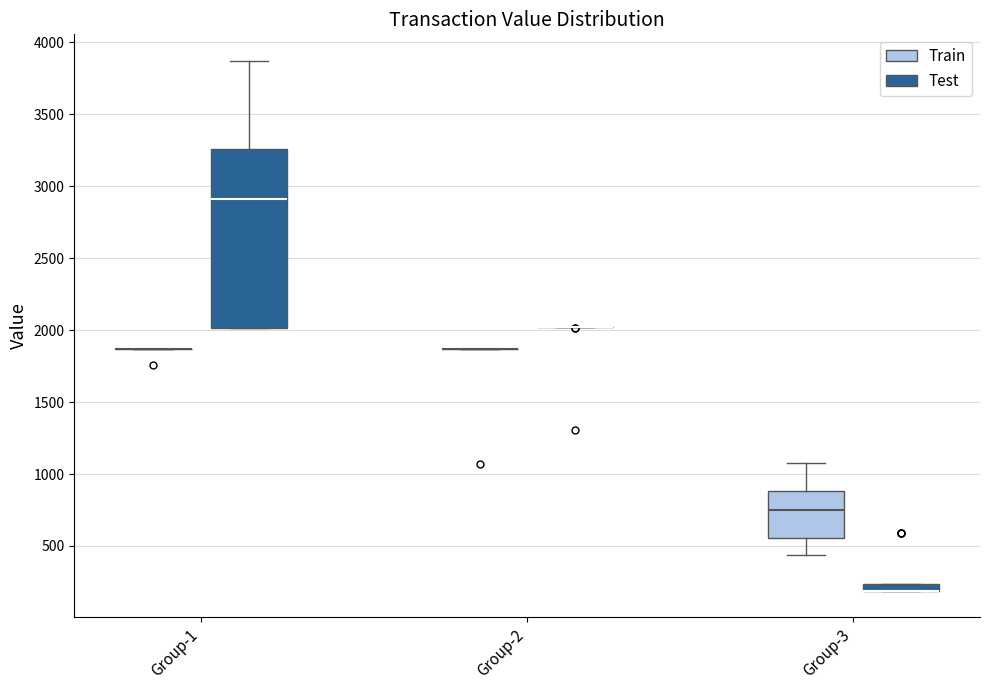

Comparing the boxes themselves (not the whiskers), which one is the tallest?

Group-1 (Test)